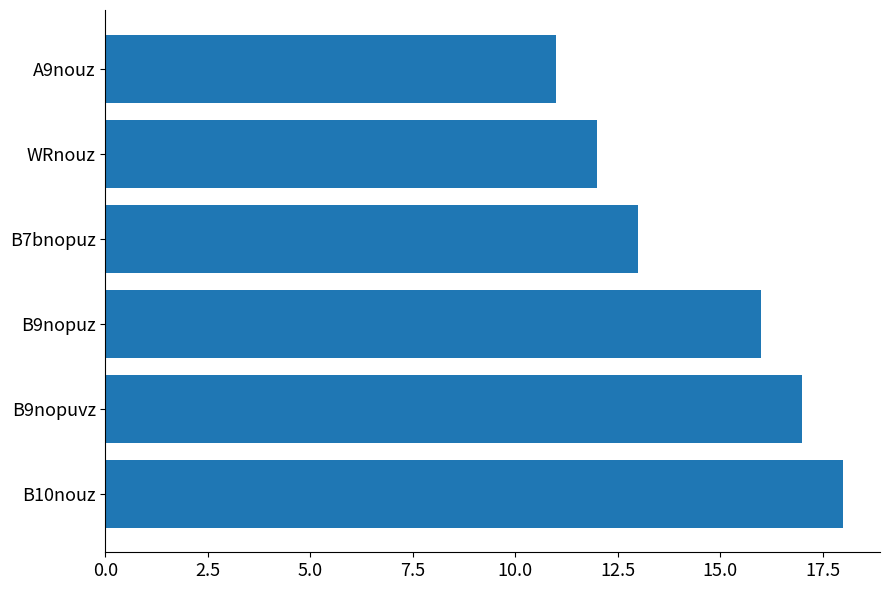

What is the maximum value shown in the chart?

18